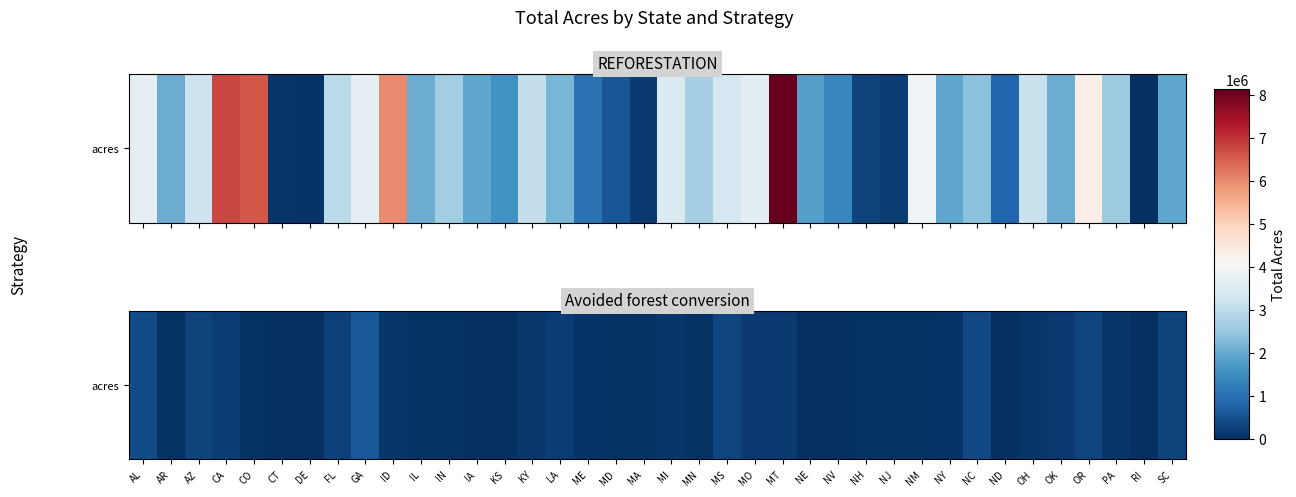

What is the ratio of the value at MD to the value at AR?

1.0